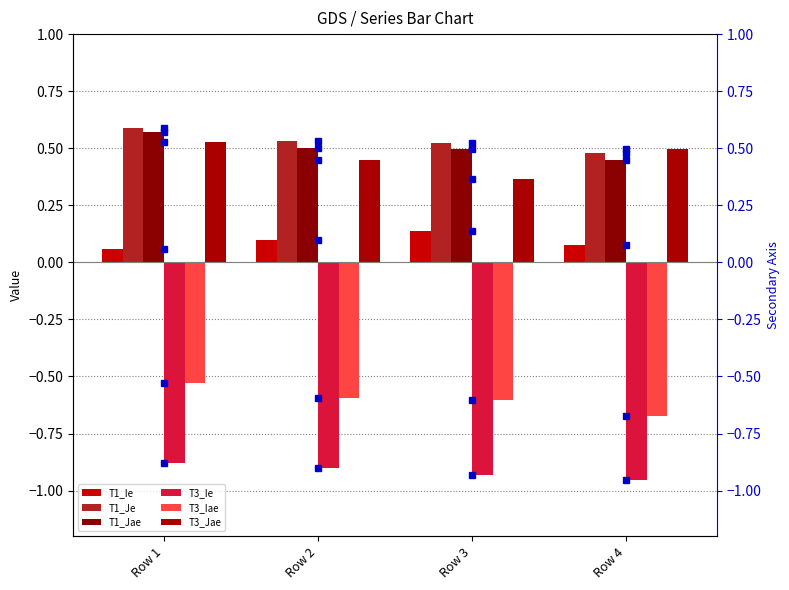

What is the maximum value shown in the chart?

0.6